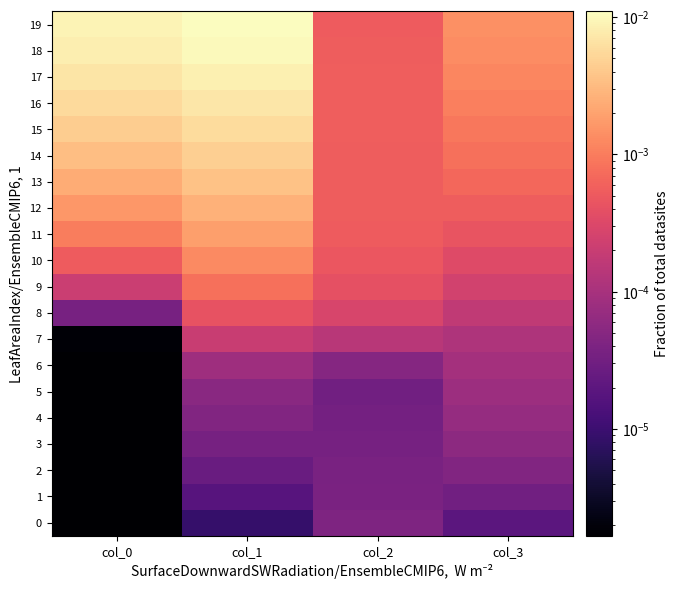

Between col_2 and col_1, which is larger?

col_2